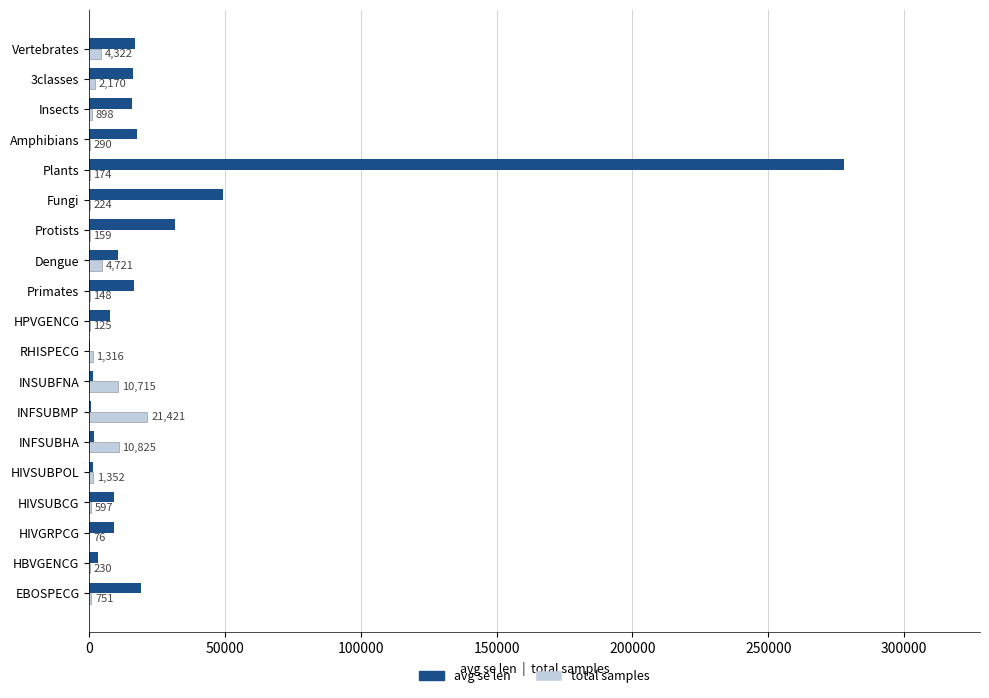

What is the highest value of the avg se len series?

277931.5